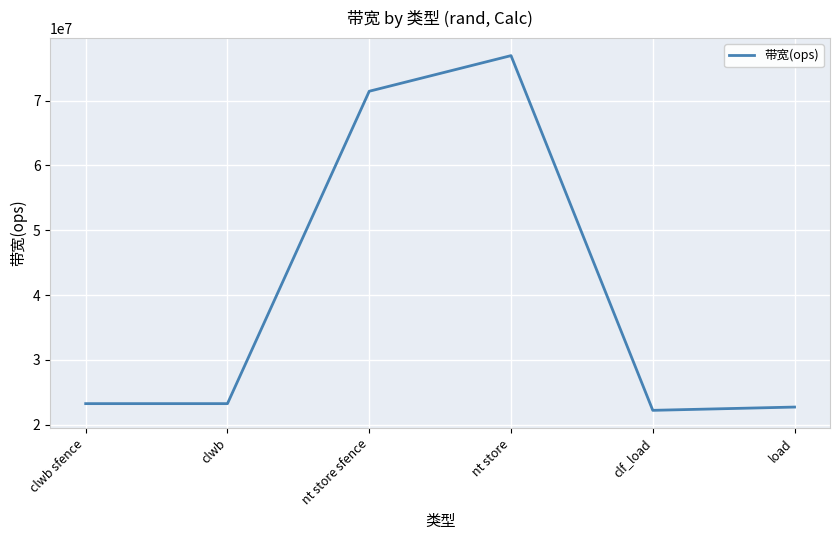

Reading left to right, transcribe all the data shown in this chart.

clwb sfence=23255813	clwb=23255813	nt store sfence=71428571	nt store=76923076	clf_load=22222222	load=22727272